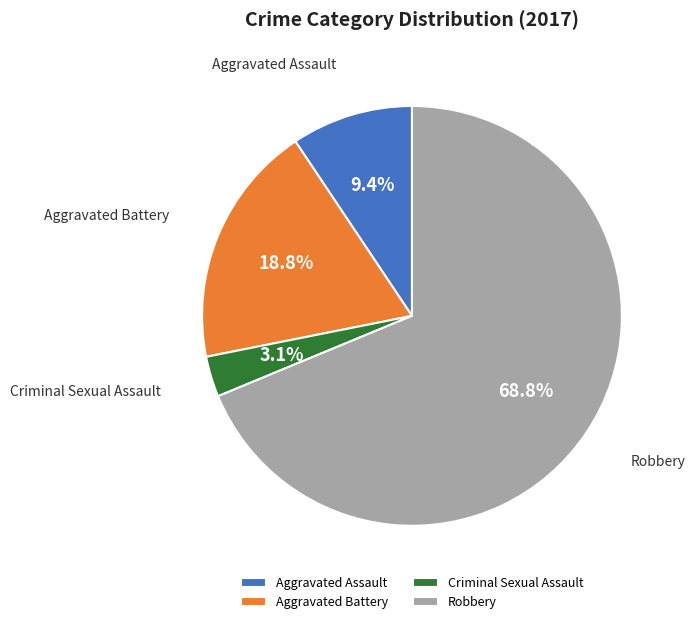

Is it true that Aggravated Battery is 32% of the pie?

False